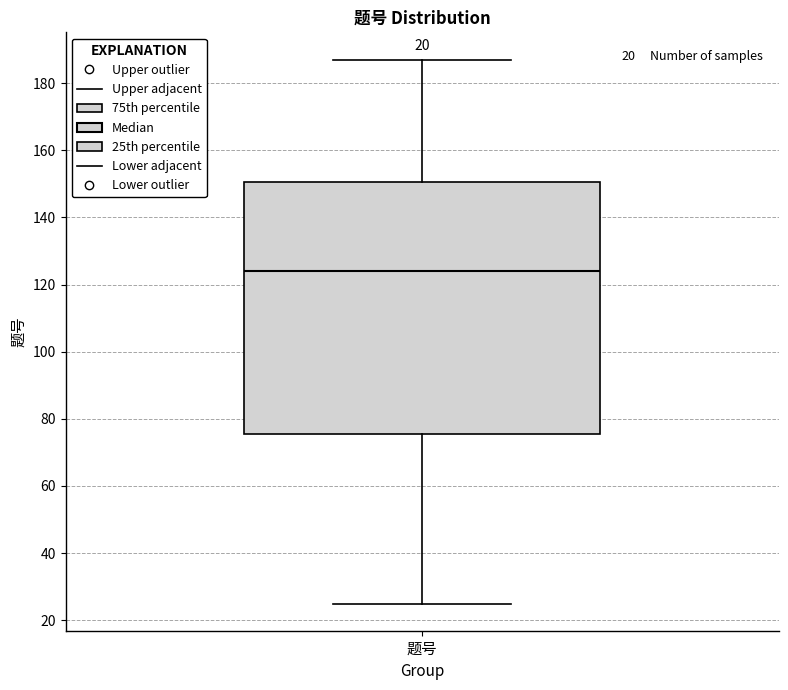

Where does the upper whisker of the box for 题号 end on the y-axis? The values are not printed on the chart, so give them approximately, as read against the axis.

188